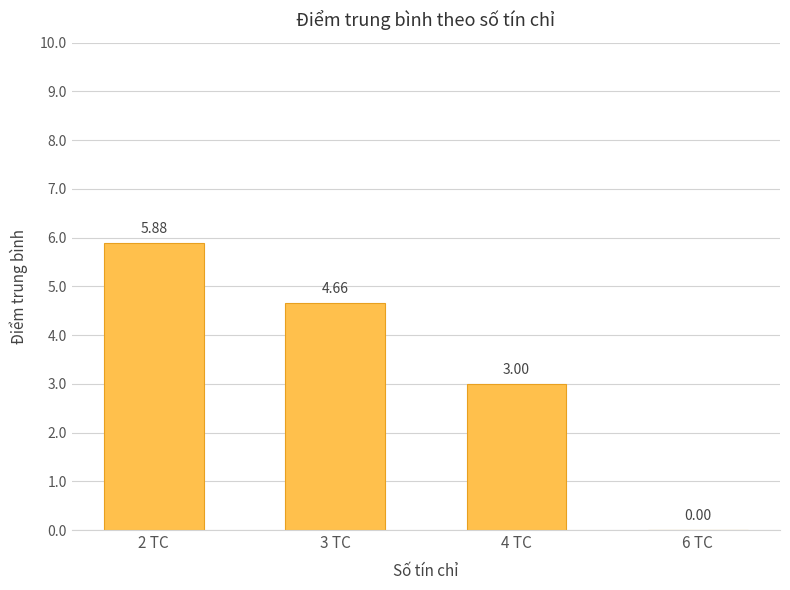

Does the chart contain stacked bars?

No